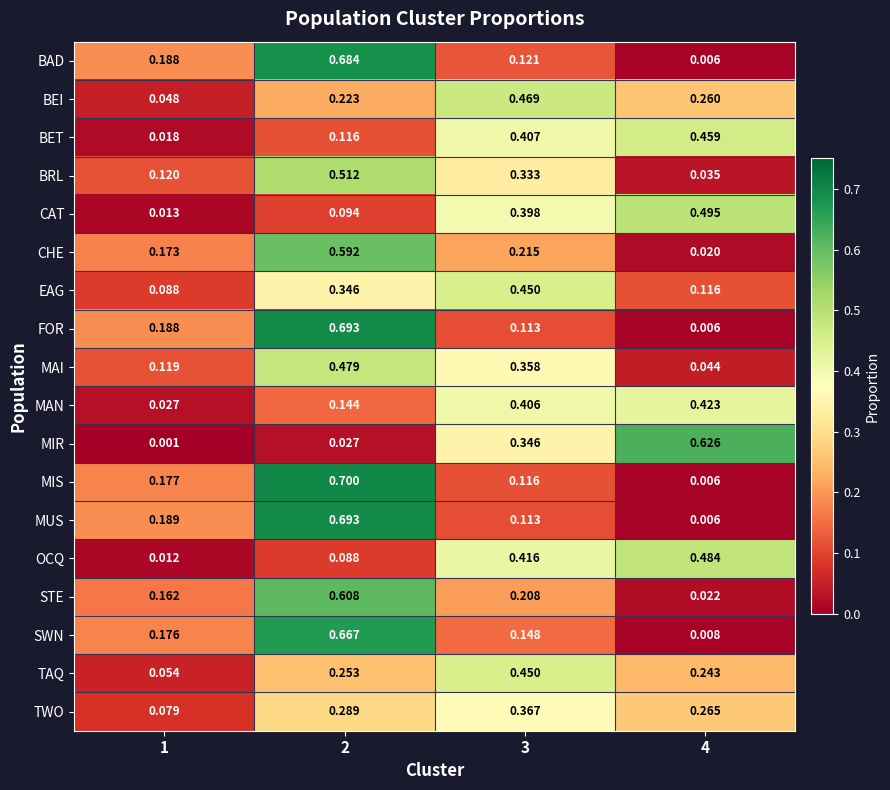

At which category is the sum across all series the highest?

2